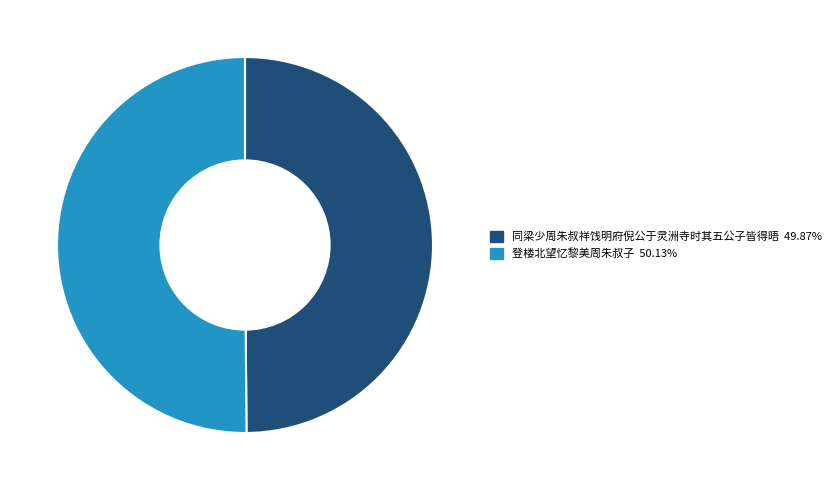

Combined, do 登楼北望忆黎美周朱叔子 50.13% and 同梁少周朱叔祥饯明府倪公于灵洲寺时其五公子皆得晤 49.87% account for over 50%?

Yes